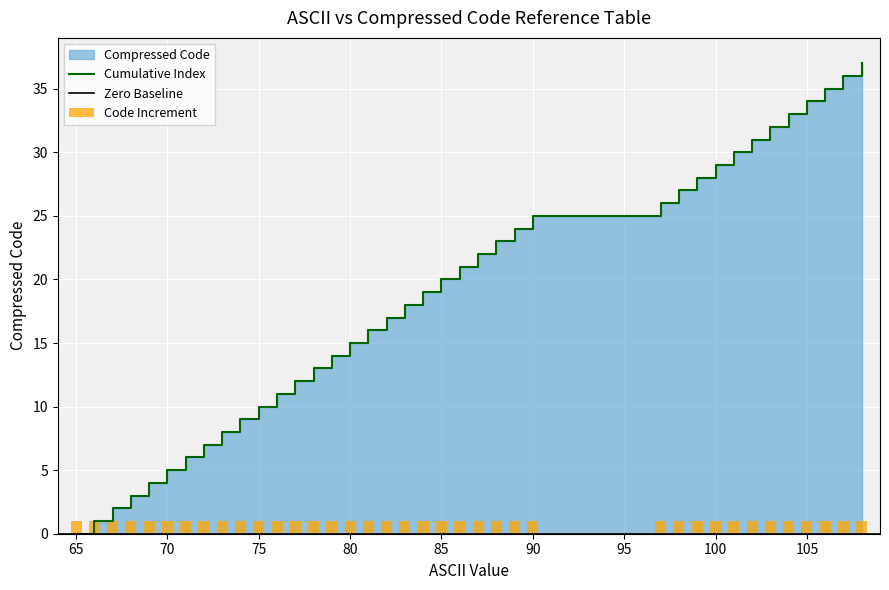

What is the value of the 2nd bar from the left?

1